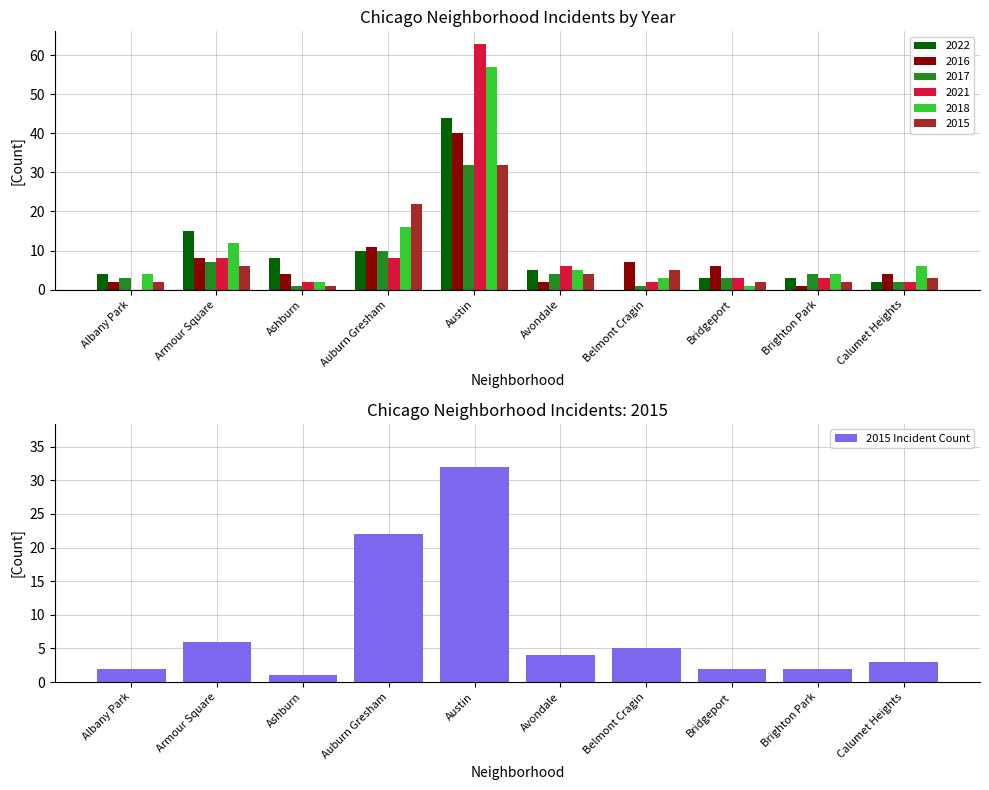

Where is the data nearest to the value 16?

Auburn Gresham